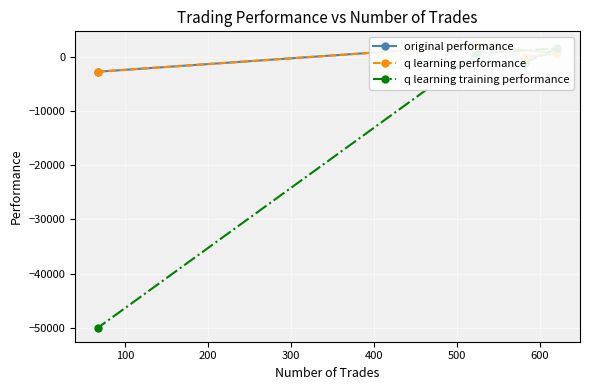

After their last crossing, which series has the higher values: original performance or q learning training performance?

original performance